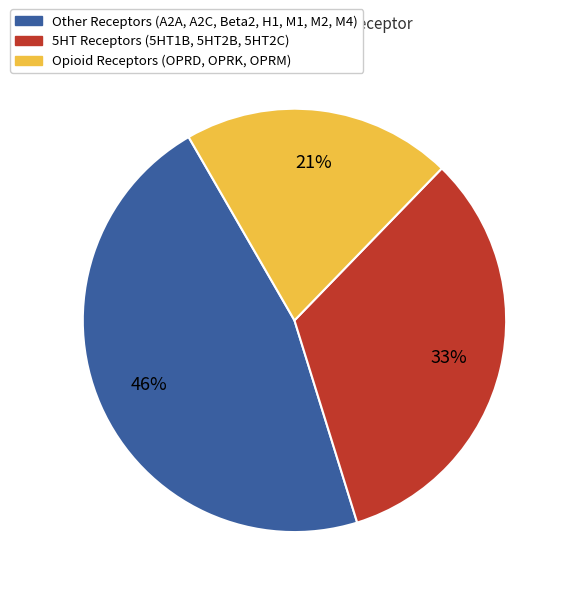

To the nearest percent, what is the average slice percentage?

33%